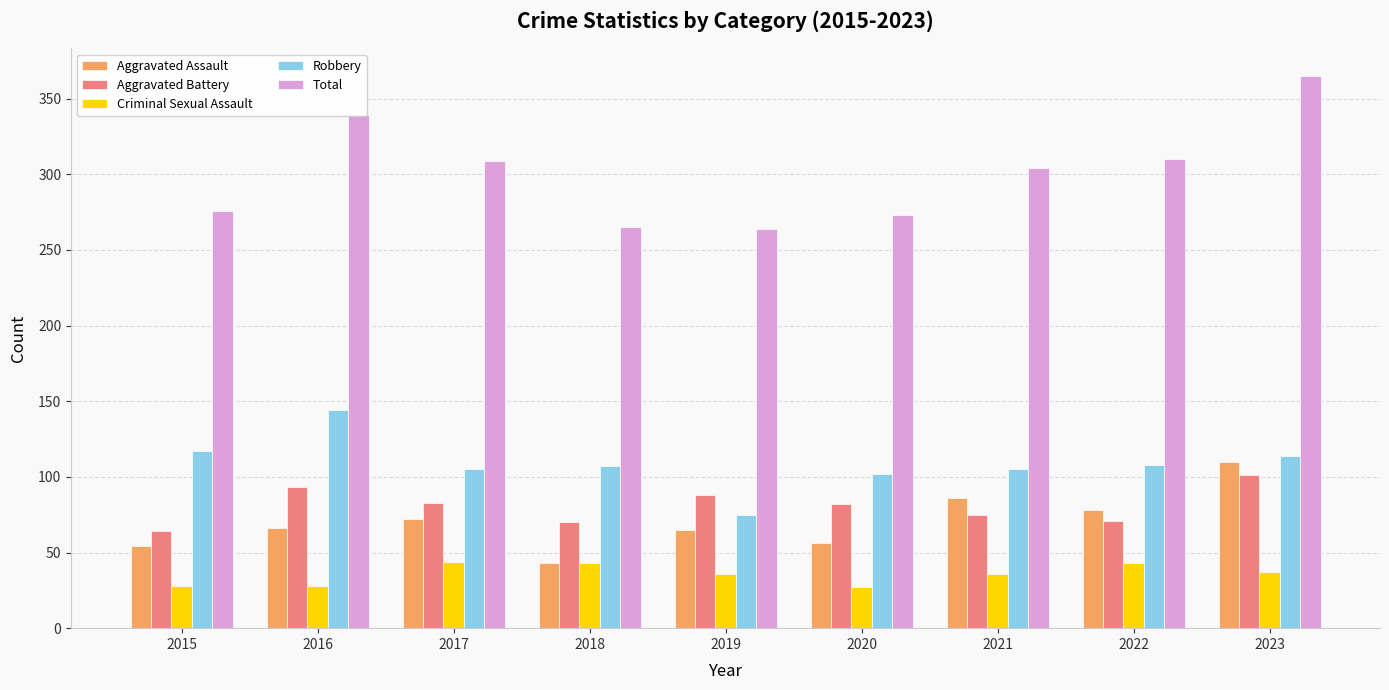

What is the difference between the highest and lowest values at 2015?

248